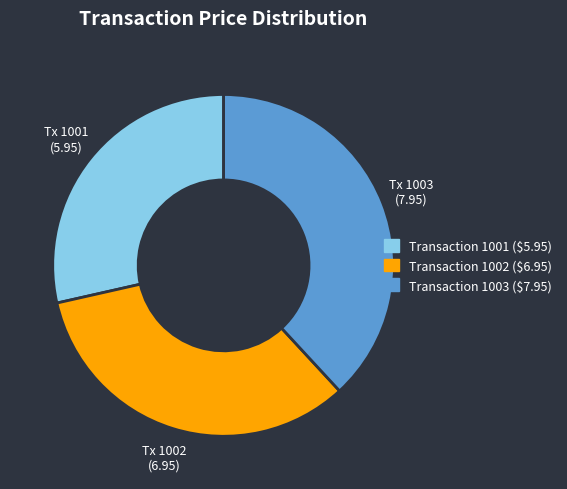

Does any single category account for the majority?

No